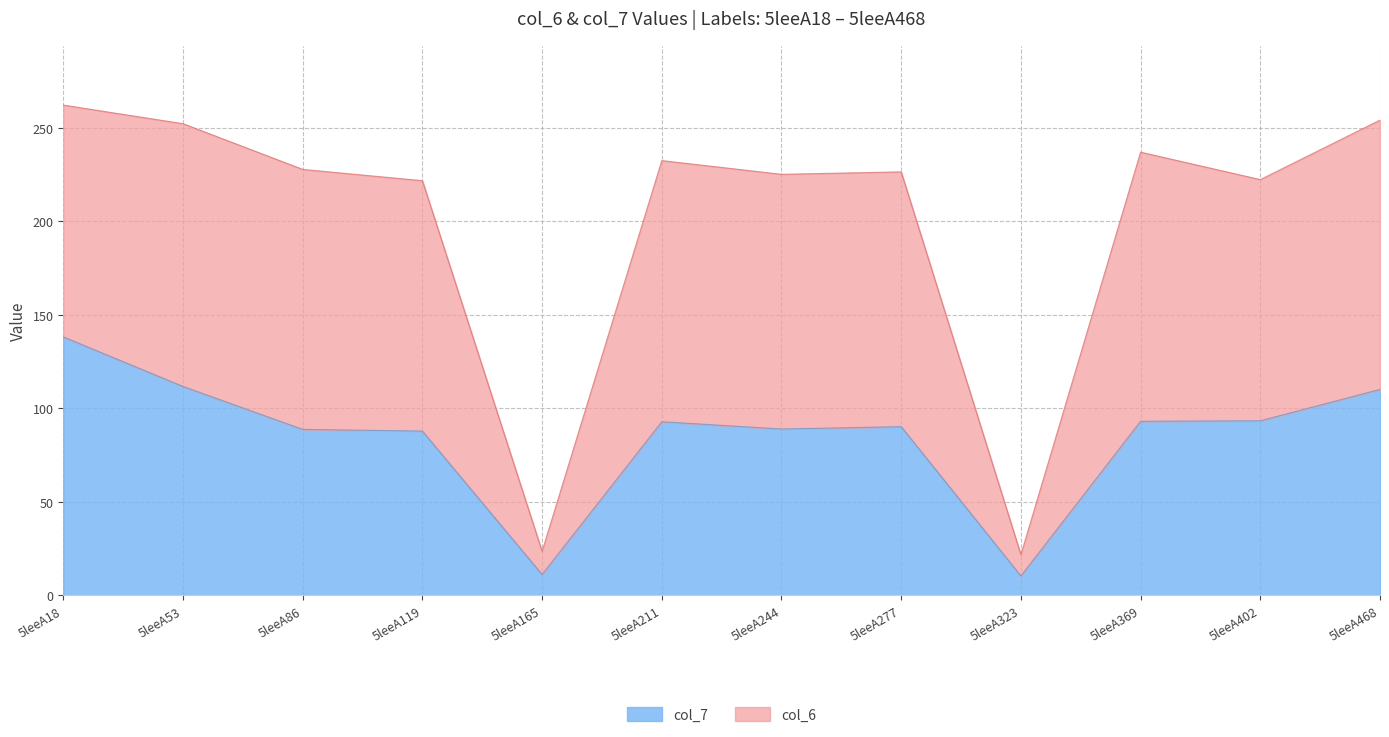

Does the chart display data point markers on the line(s)?

No